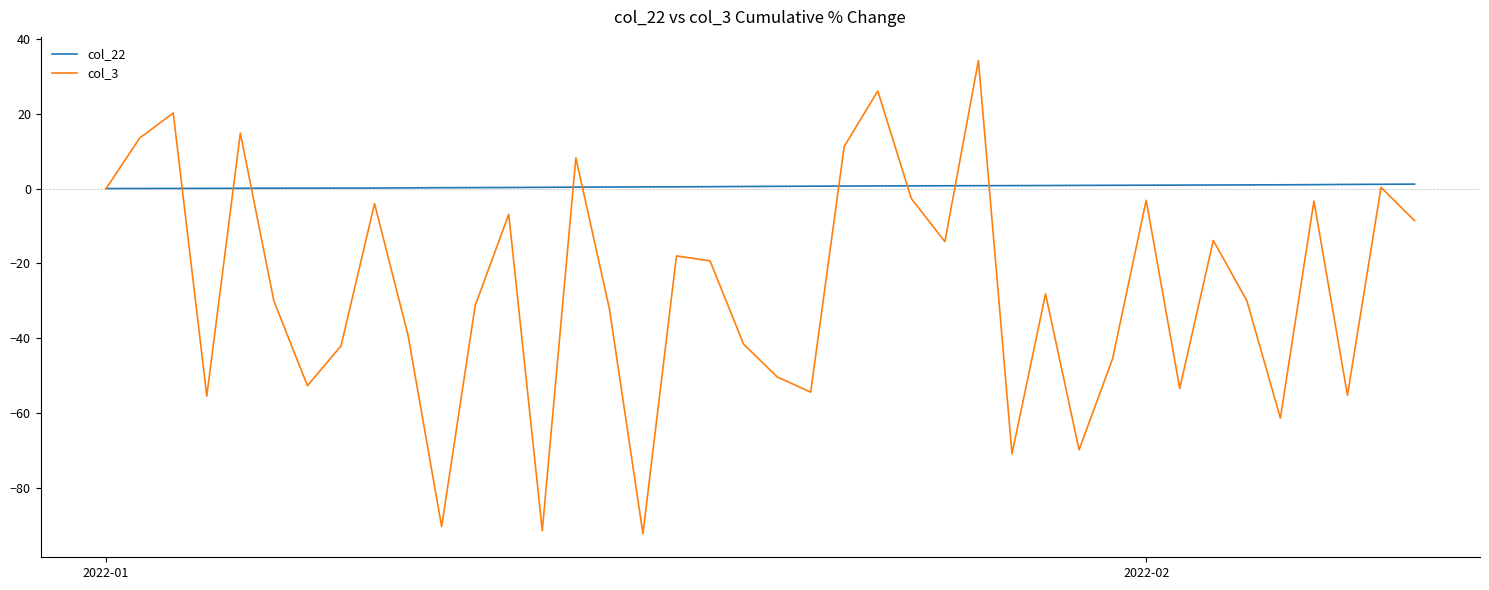

What is the smallest value displayed?

-92.3